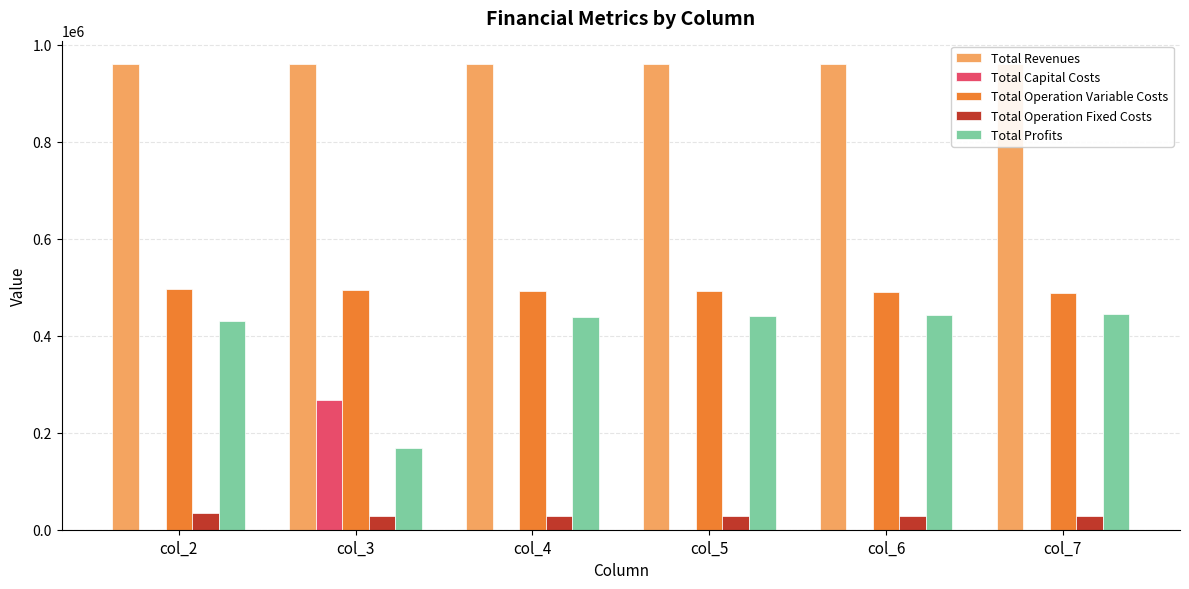

Are the bars horizontal?

No